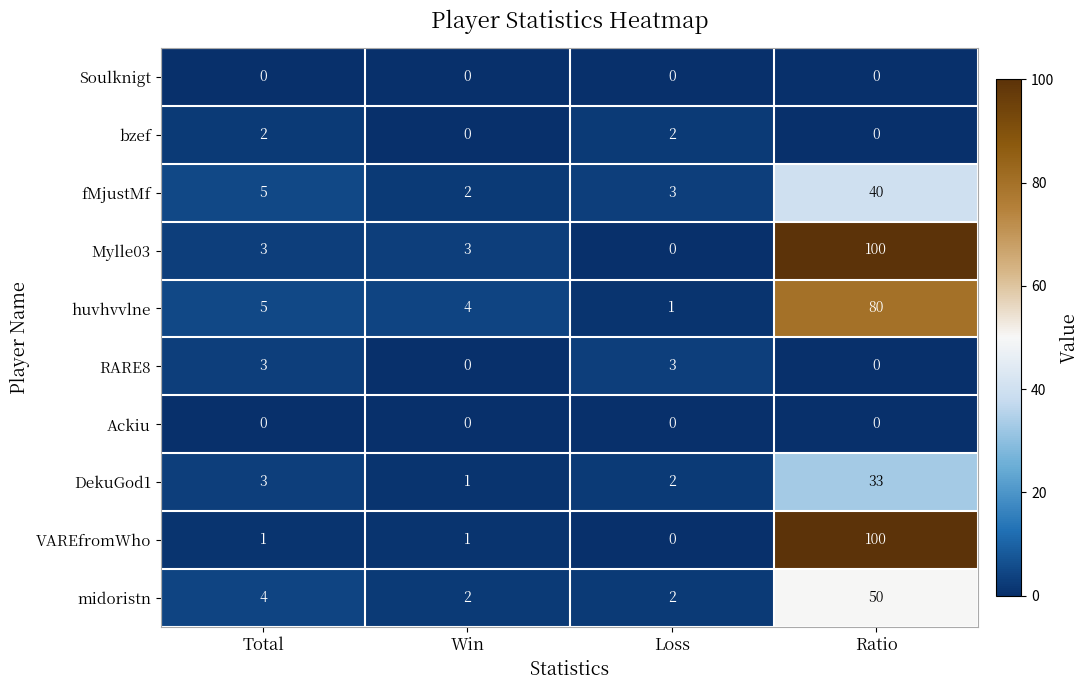

At which category is the sum across all series the highest?

Ratio